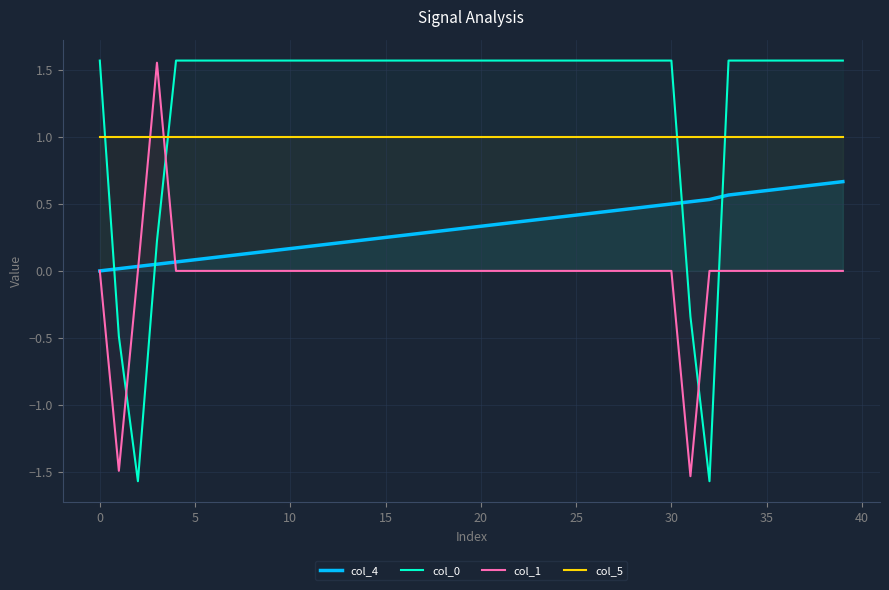

What is the minimum value shown in the chart?

-1.6